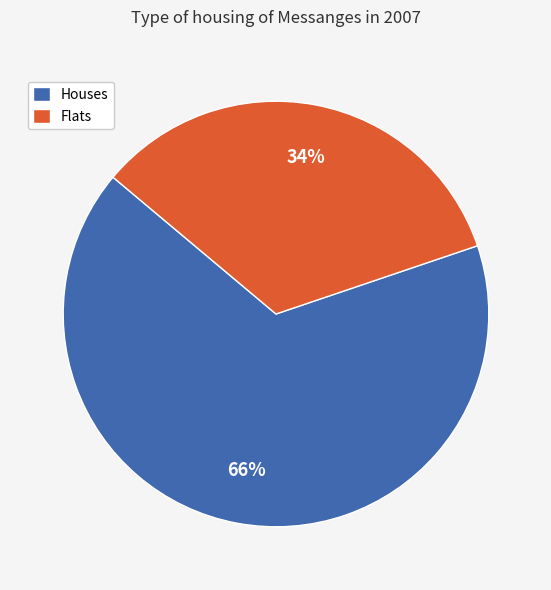

Is it true that Houses is 78% of the pie?

False